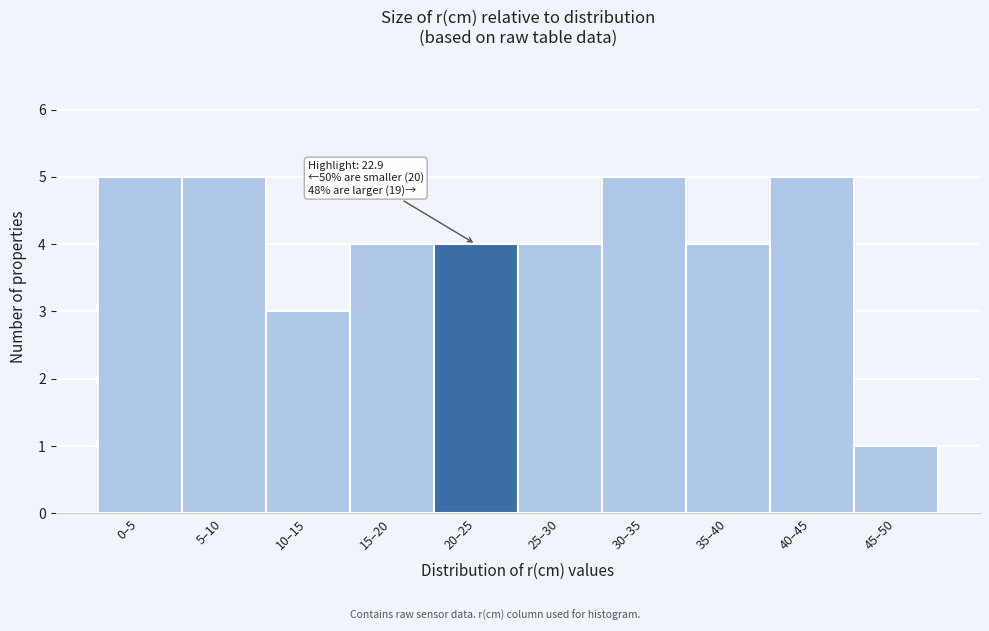

Reading left to right, extract all data points from this chart.

0–5=5	5–10=5	10–15=3	15–20=4	20–25=4	25–30=4	30–35=5	35–40=4	40–45=5	45–50=1